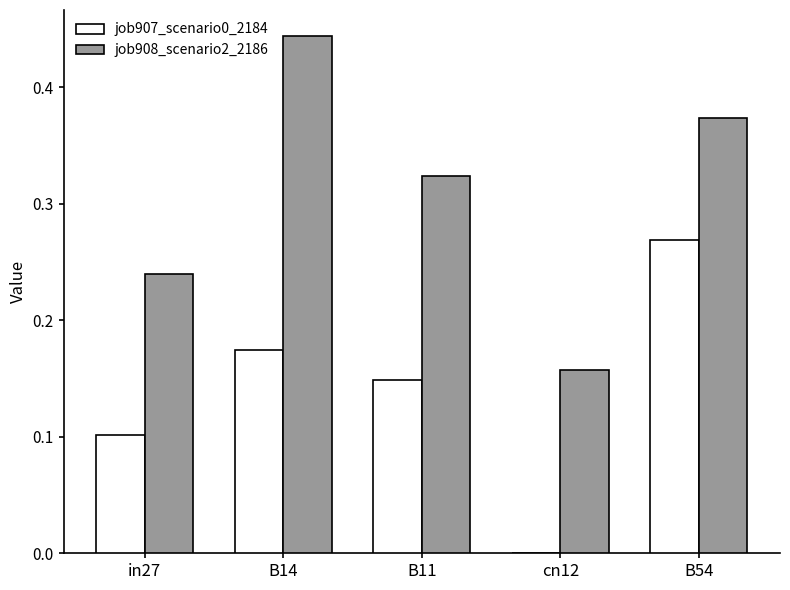

What is the total value across all series at B11?

0.5